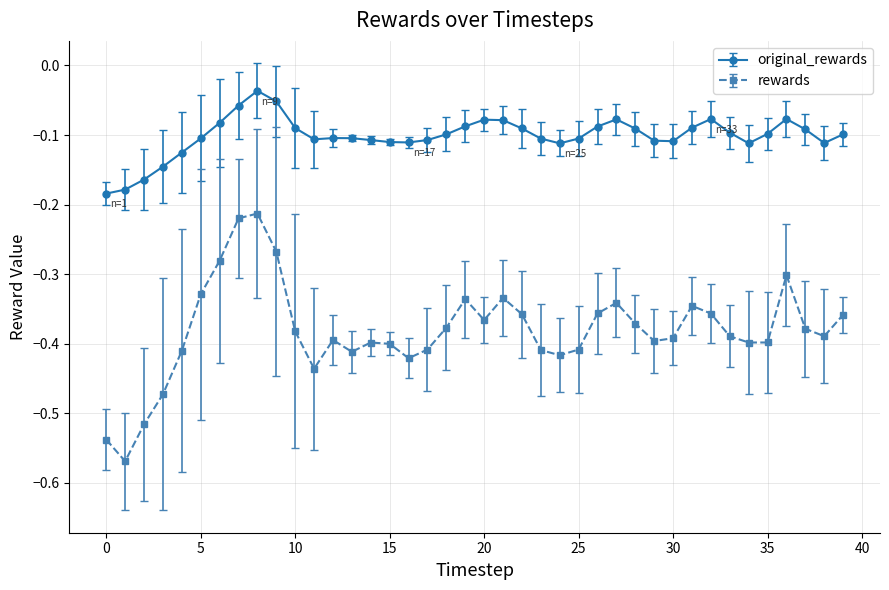

What is the difference between the maximum and minimum values in the rewards series?

0.4